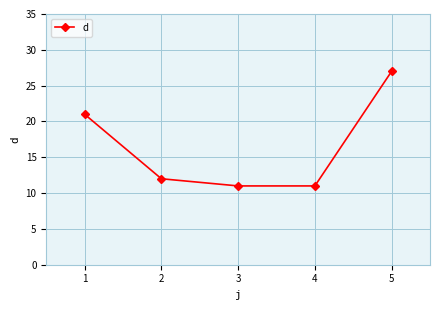

How many data points are less than 12?

2